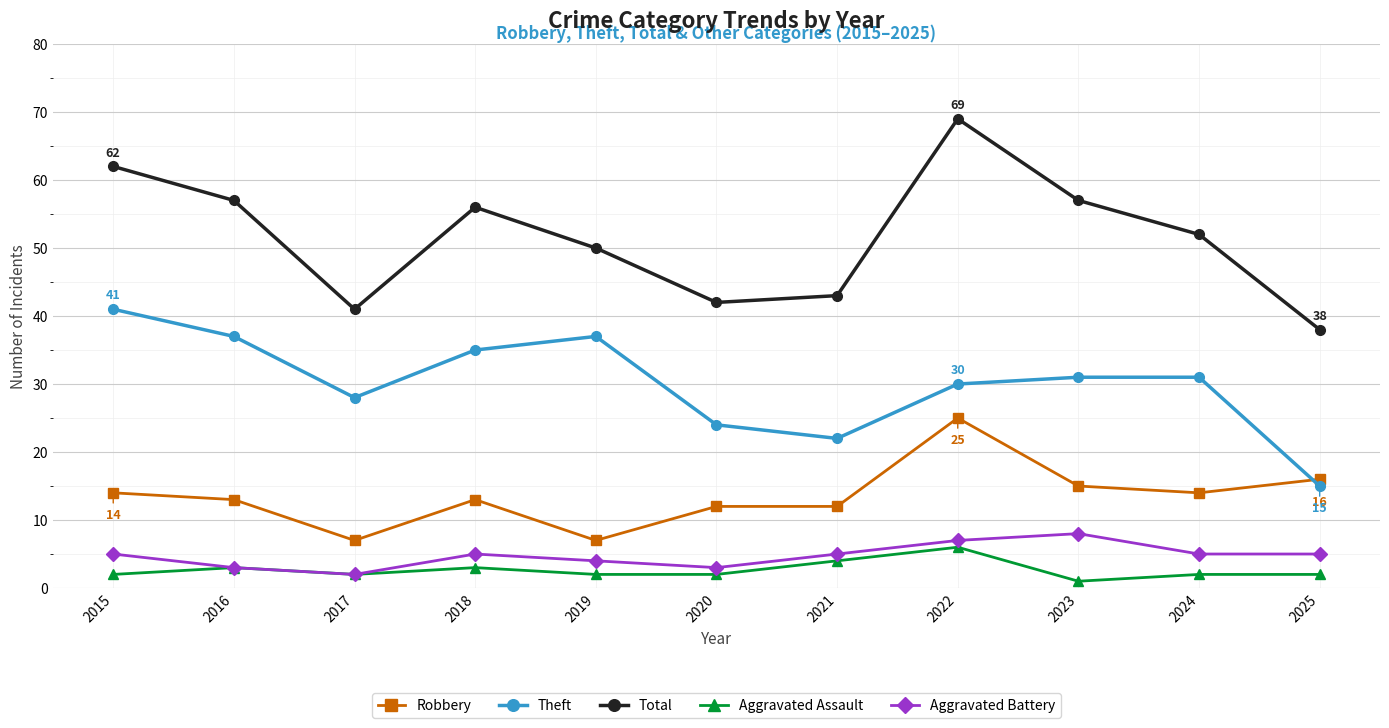

Read the Theft value at 2015.

41